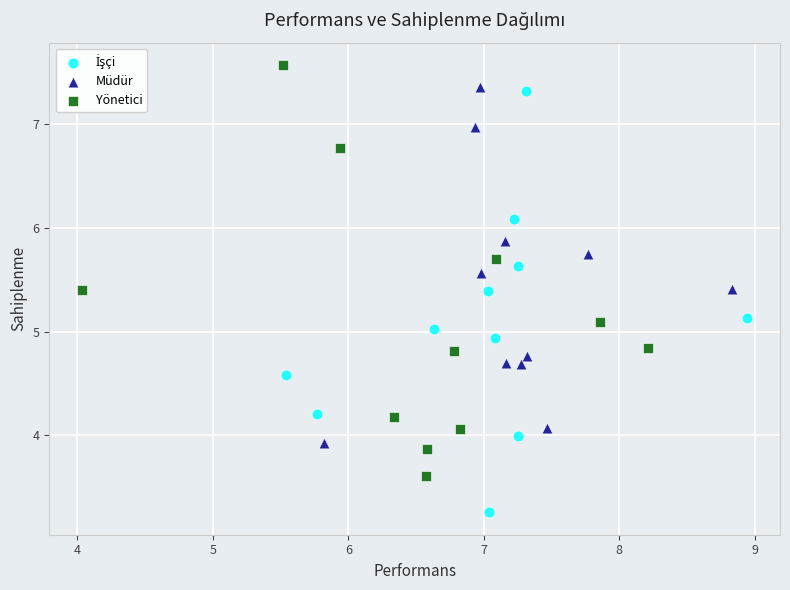

Which series reaches the maximum Y coordinate?

Yönetici